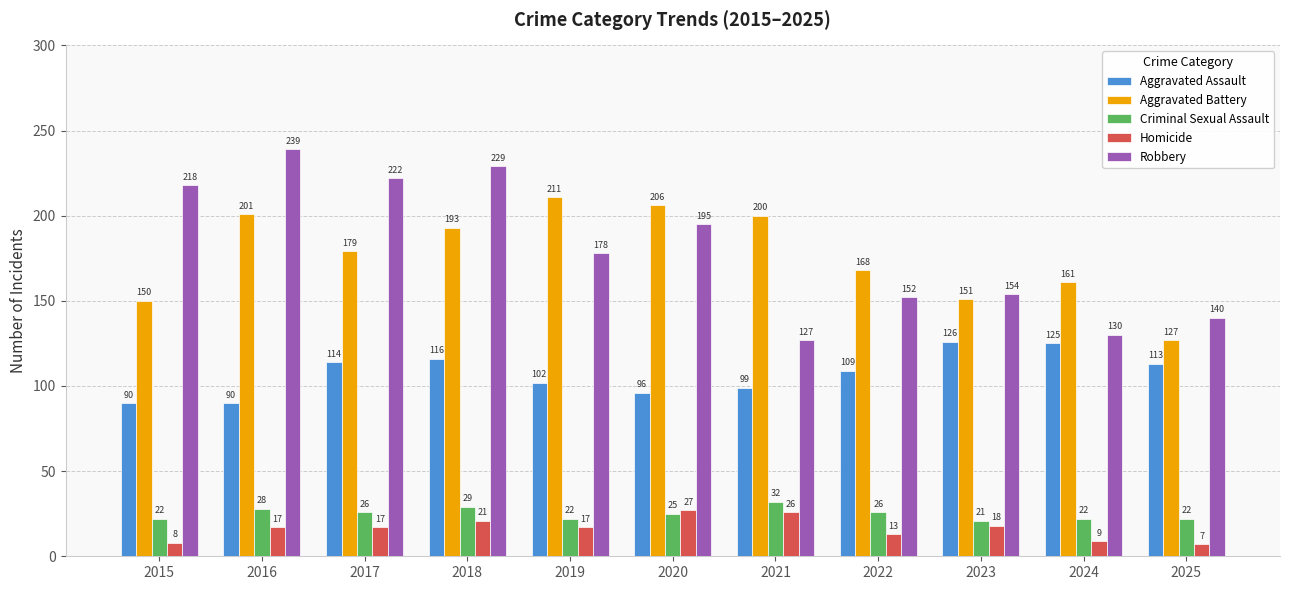

What is the value of the Criminal Sexual Assault bar at the 7th from the left?

32